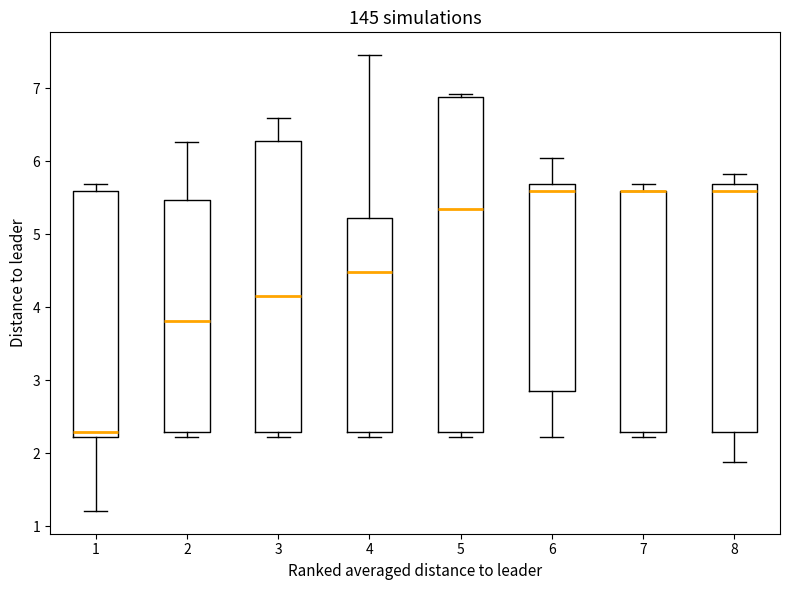

Reading left to right, transcribe this box plot: for each box, give where its median line is, the range the box spans, and where its two whiskers end, as read against the y-axis. The values are not printed on the chart, so give them approximately, as read against the axis.

1: median 2.3, box 2.2 to 5.6, whiskers 1.2 to 5.7
2: median 3.8, box 2.3 to 5.5, whiskers 2.2 to 6.3
3: median 4.2, box 2.3 to 6.3, whiskers 2.2 to 6.6
4: median 4.5, box 2.3 to 5.2, whiskers 2.2 to 7.5
5: median 5.3, box 2.3 to 6.9, whiskers 2.2 to 6.9 (just above the box's upper edge)
6: median 5.6, box 2.9 to 5.7, whiskers 2.2 to 6.0
7: median 5.6 (drawn on the box's upper edge), box 2.3 to 5.6, whiskers 2.2 to 5.7
8: median 5.6, box 2.3 to 5.7, whiskers 1.9 to 5.8